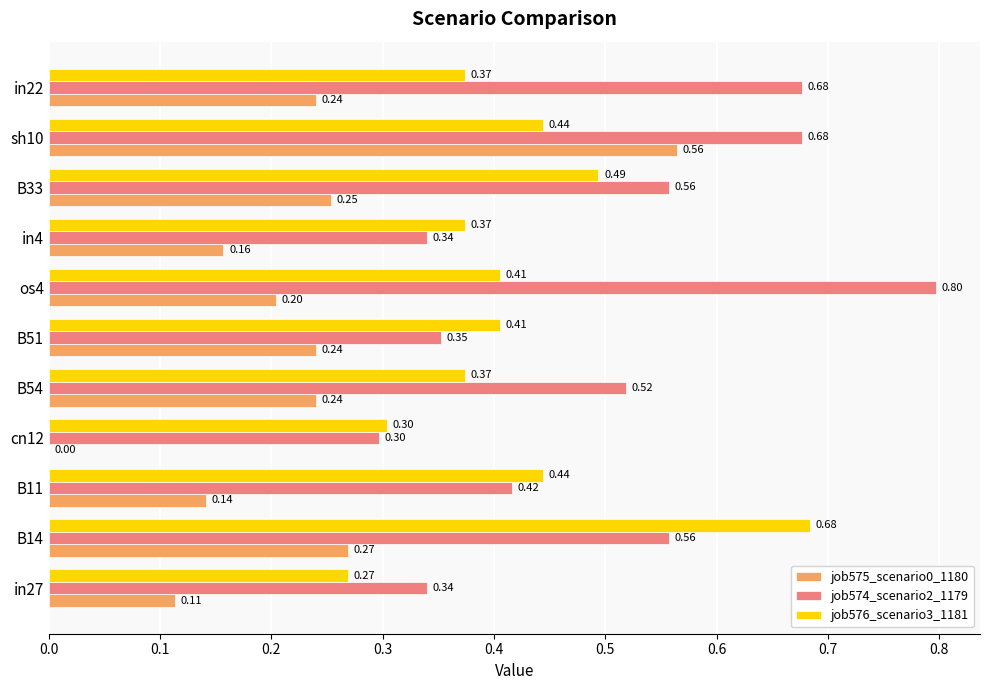

What is the sum of the job576_scenario3_1181 values at B11 and B14?

1.1